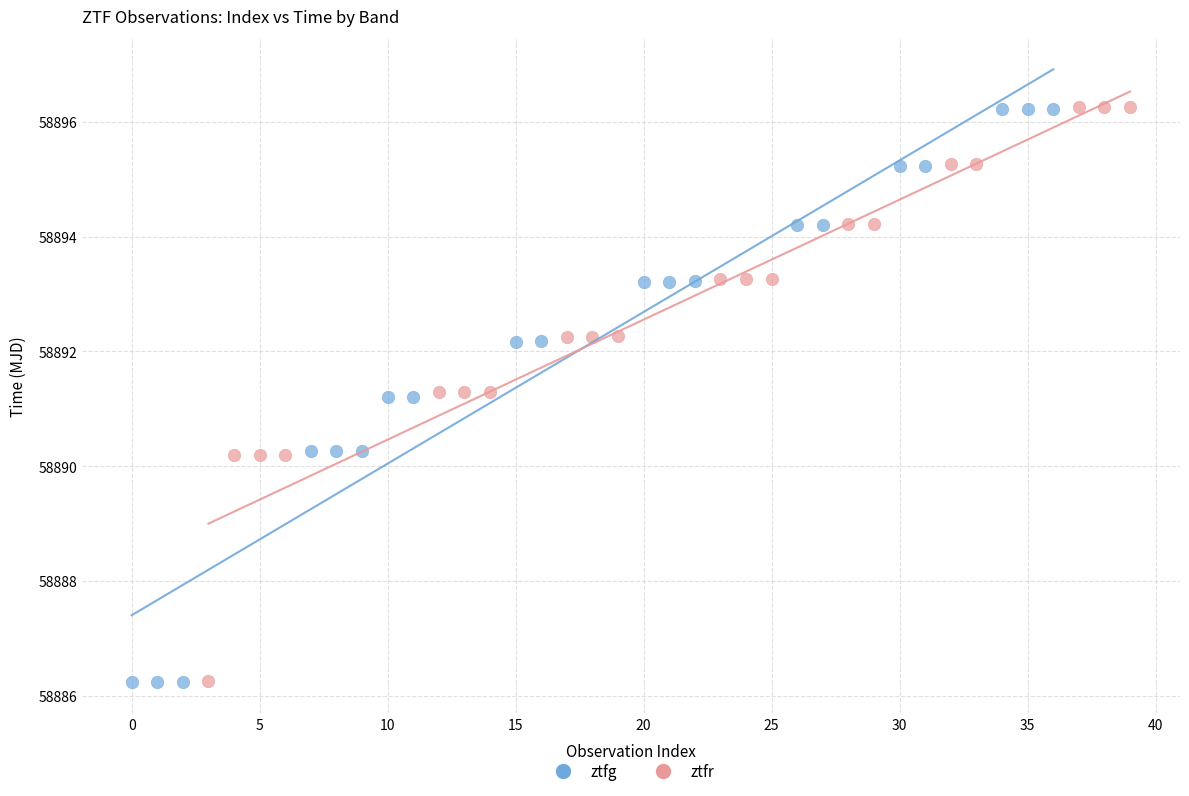

What are all the series names shown in the legend?

ztfg, ztfr